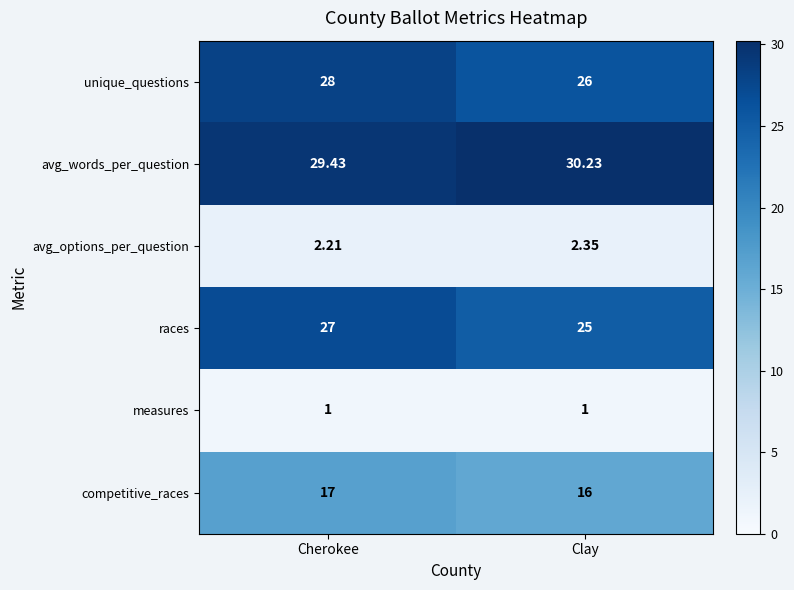

What is the smallest value displayed?

1.0